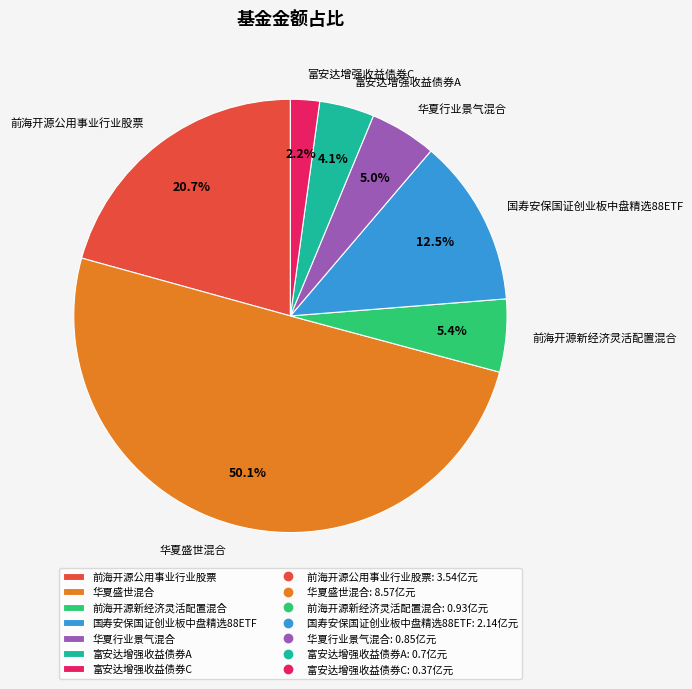

Count the number of slices in the pie.

7